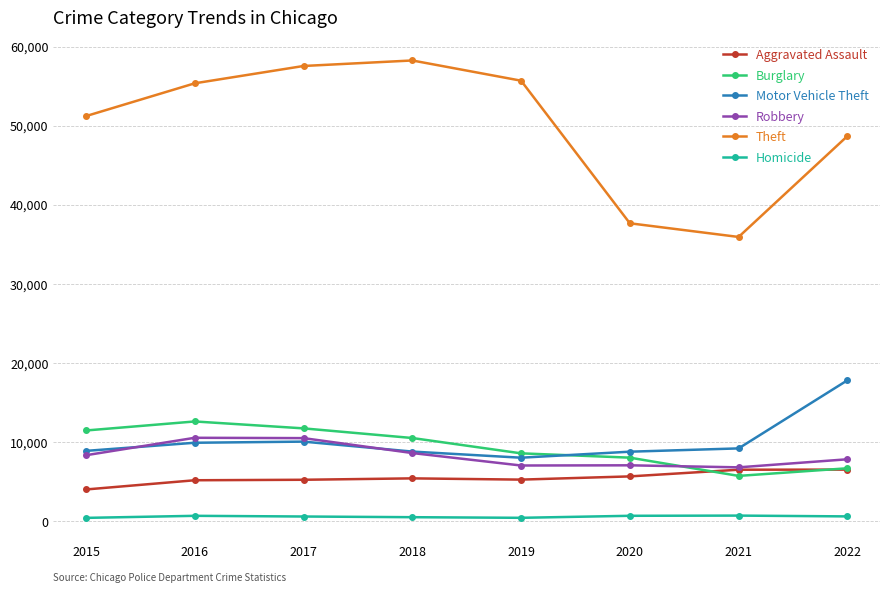

What is the spread (max minus min) of values at 2020?

36955